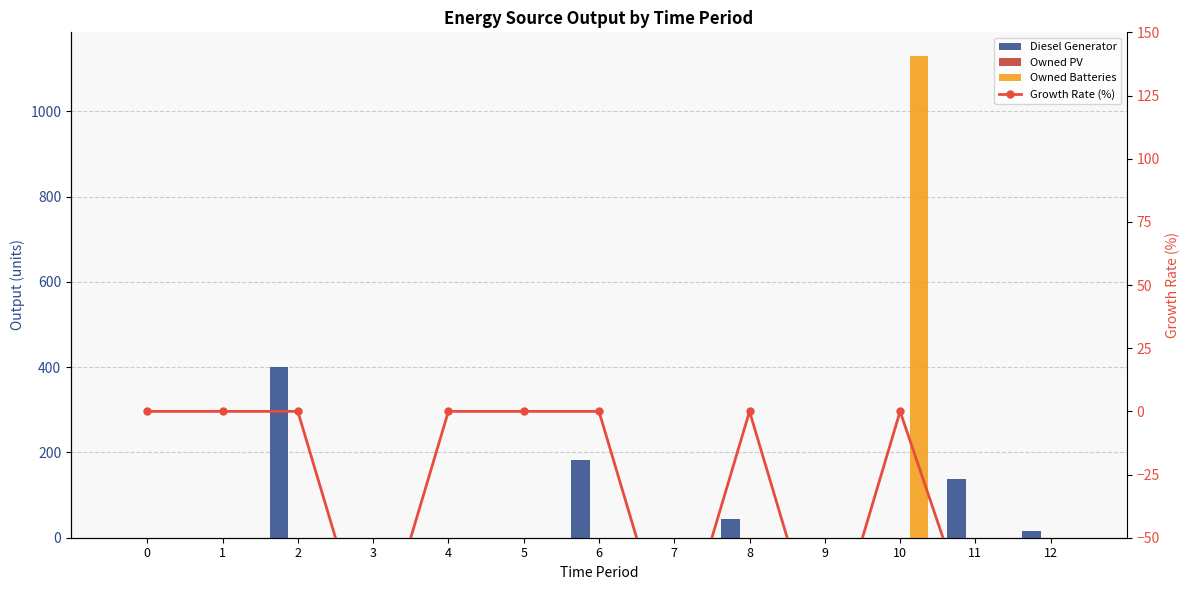

At 5, list the series in order from largest to smallest.

Diesel Generator, Owned PV, Owned Batteries, Growth Rate (%)